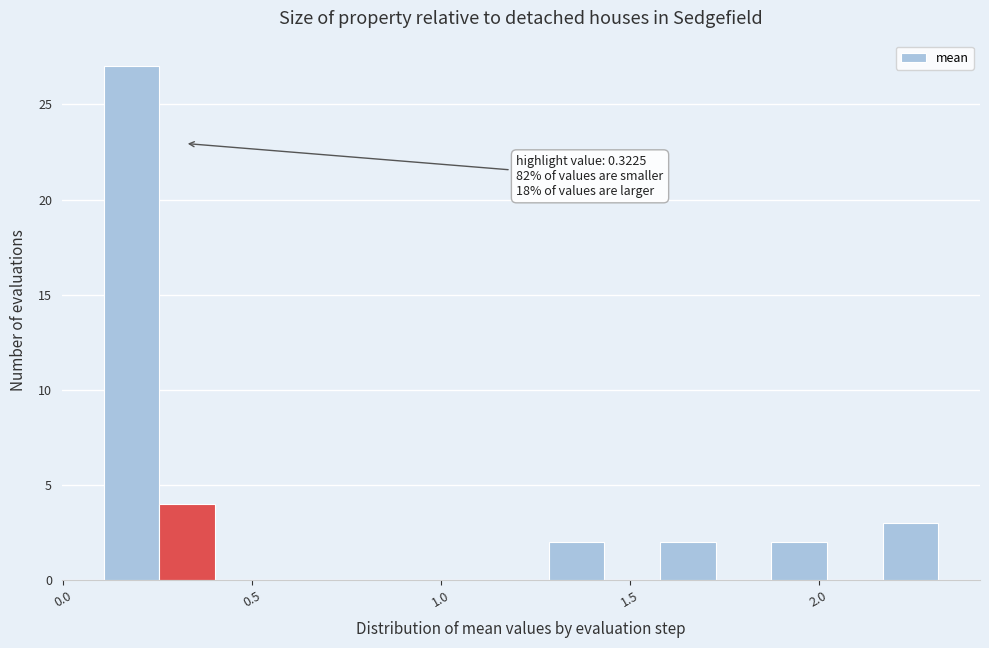

Around what value on the x-axis is the tallest bar? Give the approximate position of its centre, as read against the axis.

0.20